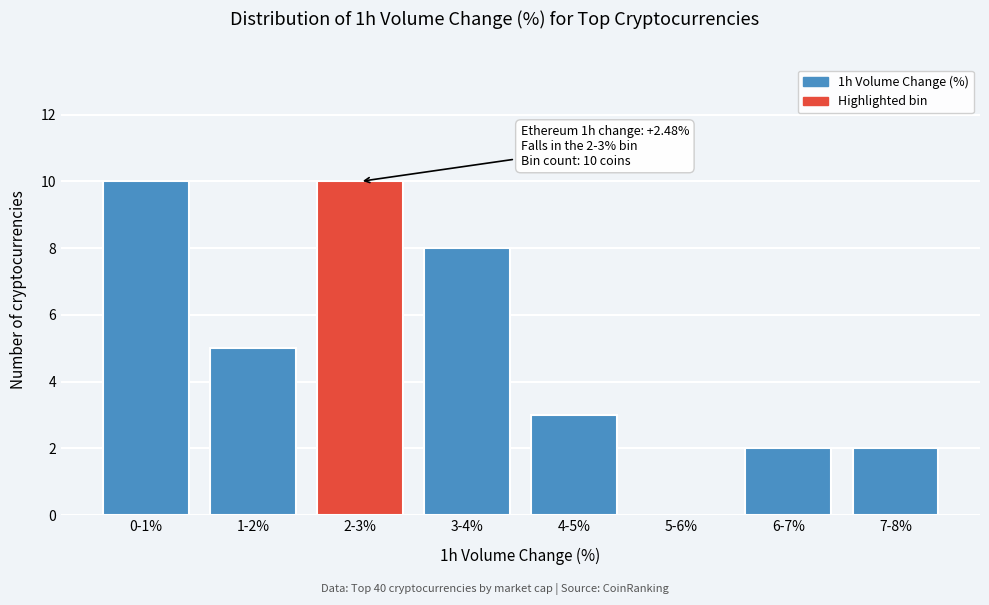

Reading left to right, extract all data points from this chart.

0-1%=10	1-2%=5	2-3%=10	3-4%=8	4-5%=3	5-6%=0	6-7%=2	7-8%=2